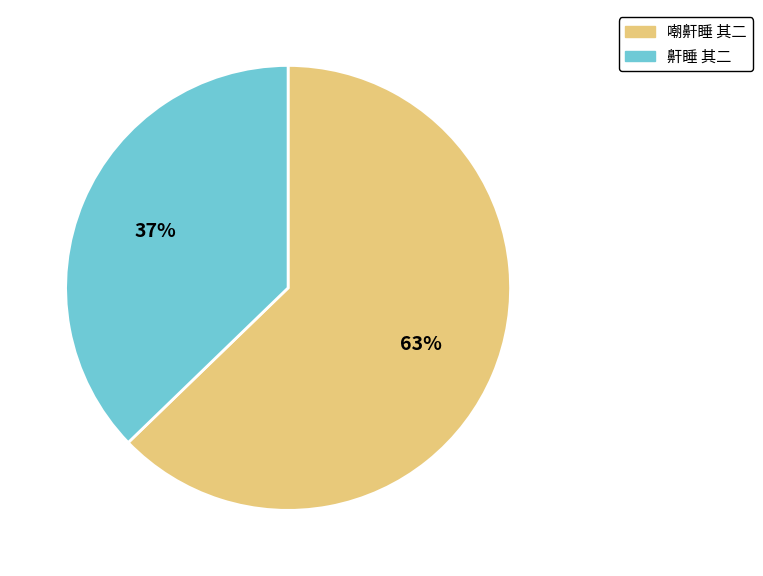

The 鼾睡 其二 slice represents 44% of the pie. True or false?

False